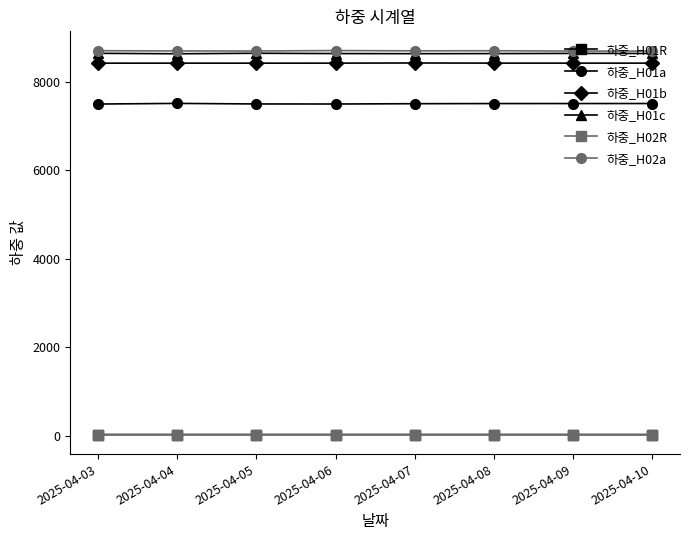

What is the sum of the 하중_H01a values at 2025-04-06 and 2025-04-03?

14999.2